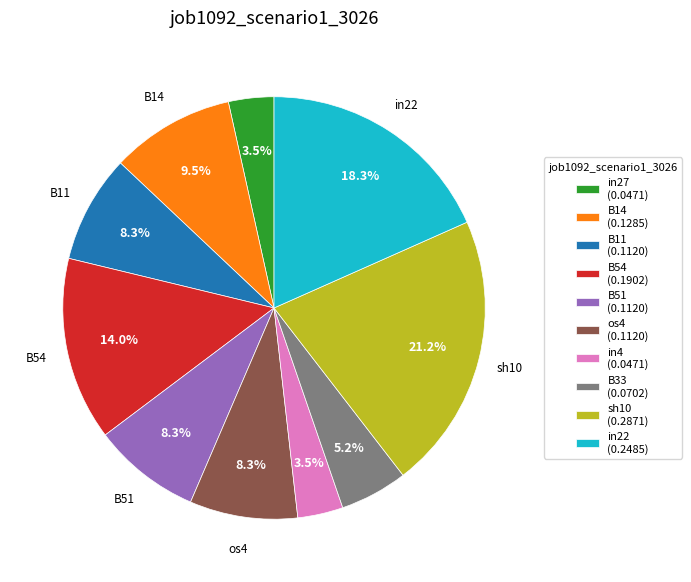

To the nearest percent, what percentage of the pie is sh10?

21%